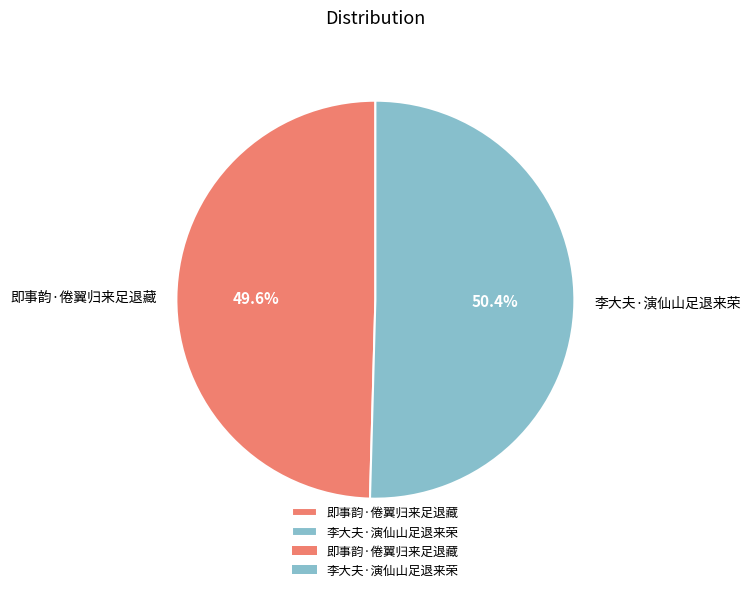

To the nearest percent, what portion does 即事韵·倦翼归来足退藏 represent?

50%